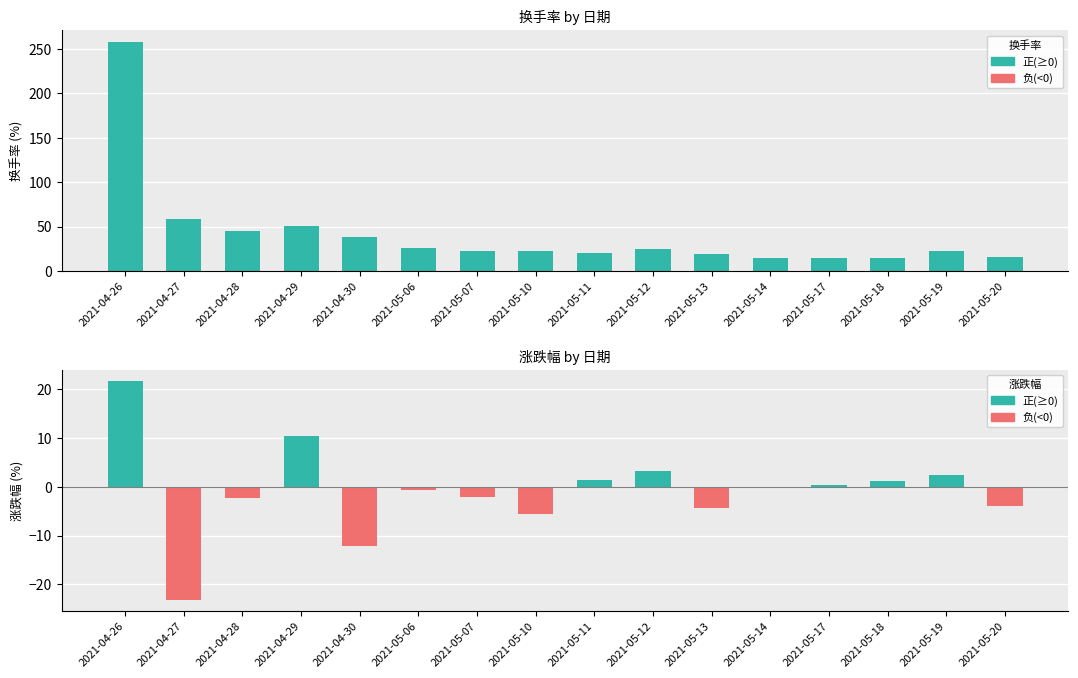

What is the smallest value displayed?

-23.1